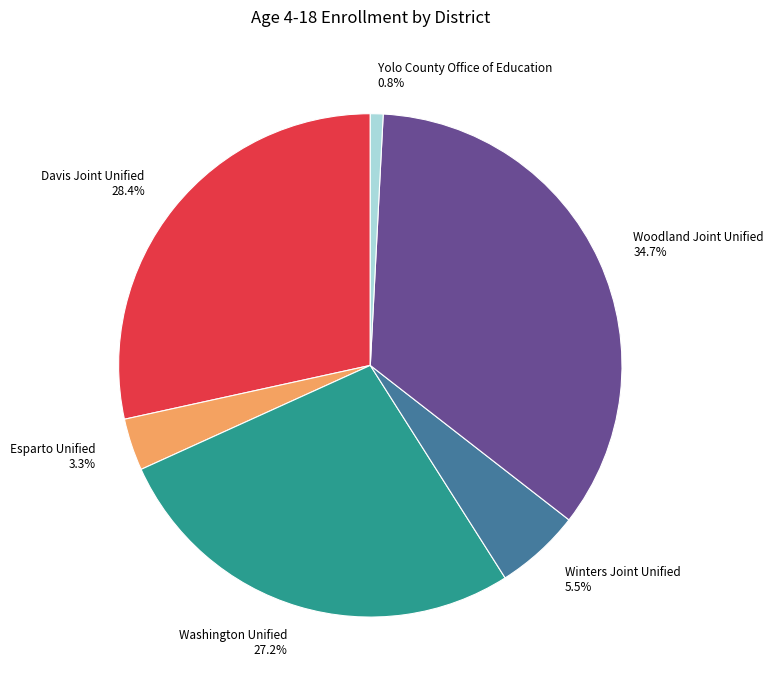

Which category has the biggest portion of the pie?

Woodland Joint Unified